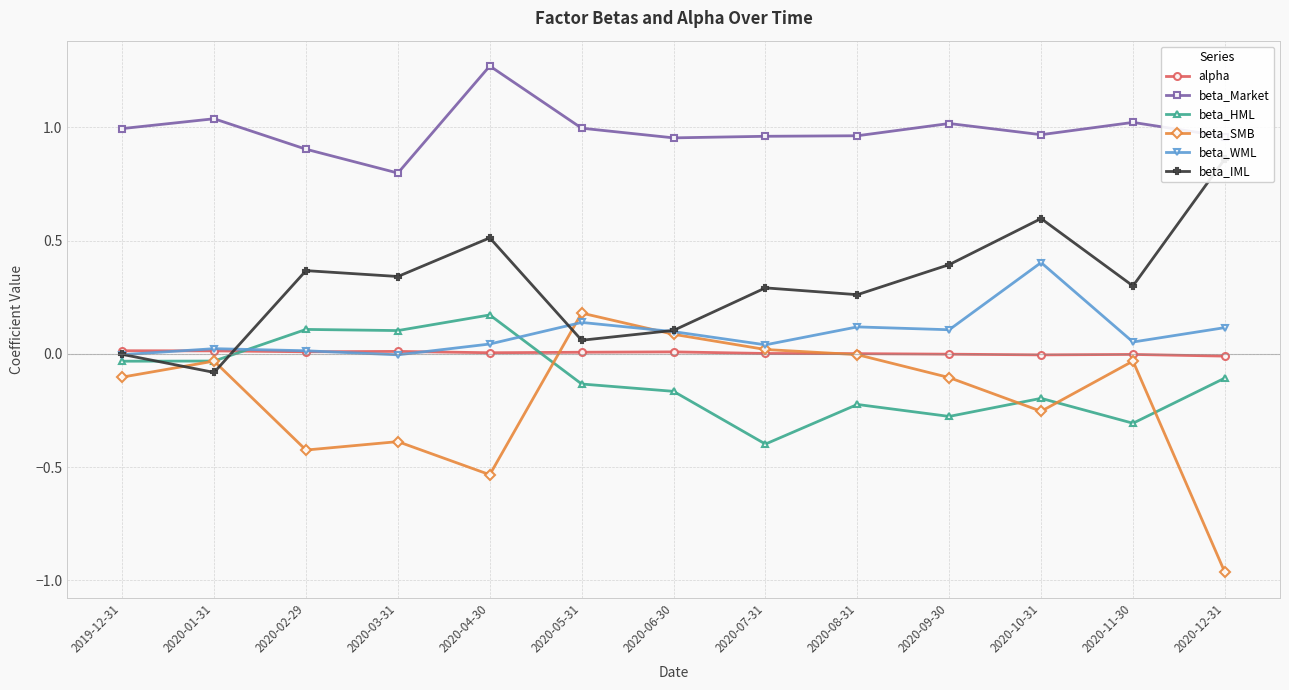

What is the sum of the beta_IML values at 2020-01-31 and 2020-09-30?

0.3